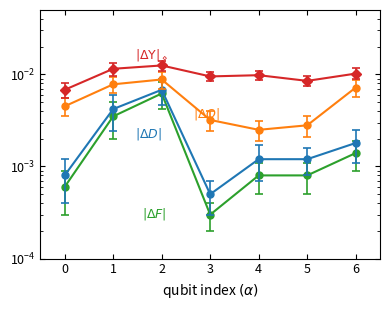

Where is |\u0394D| nearest to the value 0?

3